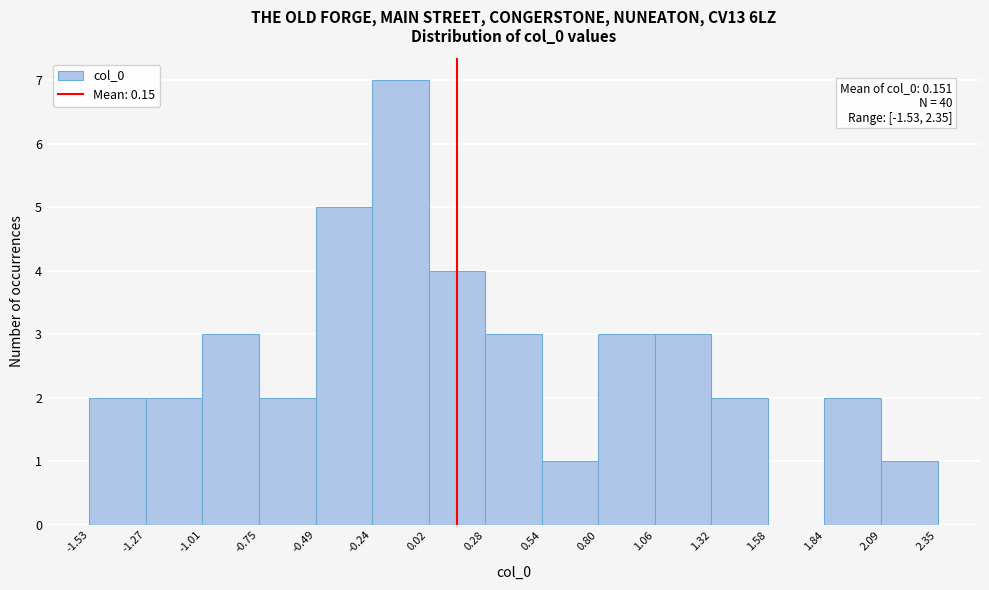

Which range on the x-axis has the tallest bar?

-0.24 to 0.02